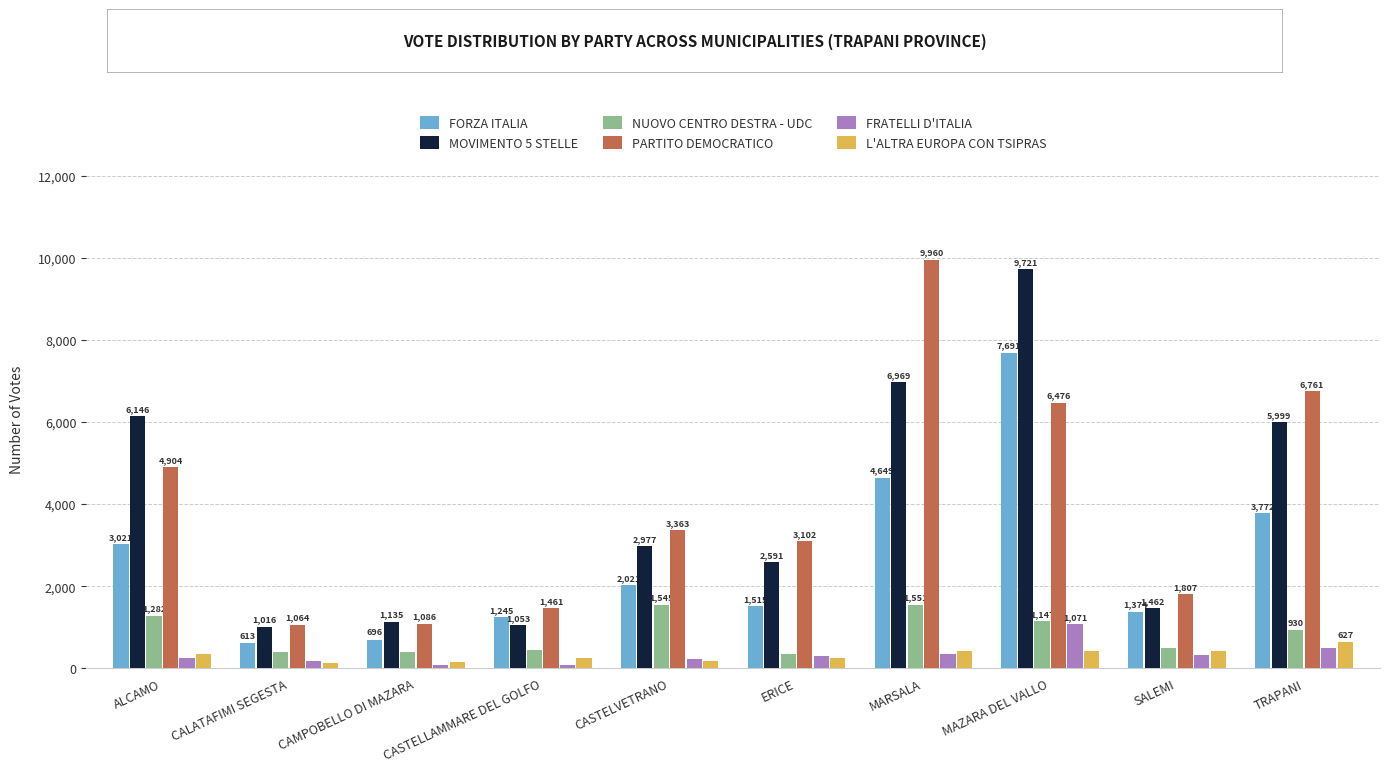

What is the difference between the L'ALTRA EUROPA CON TSIPRAS values at CASTELLAMMARE DEL GOLFO and SALEMI?

186